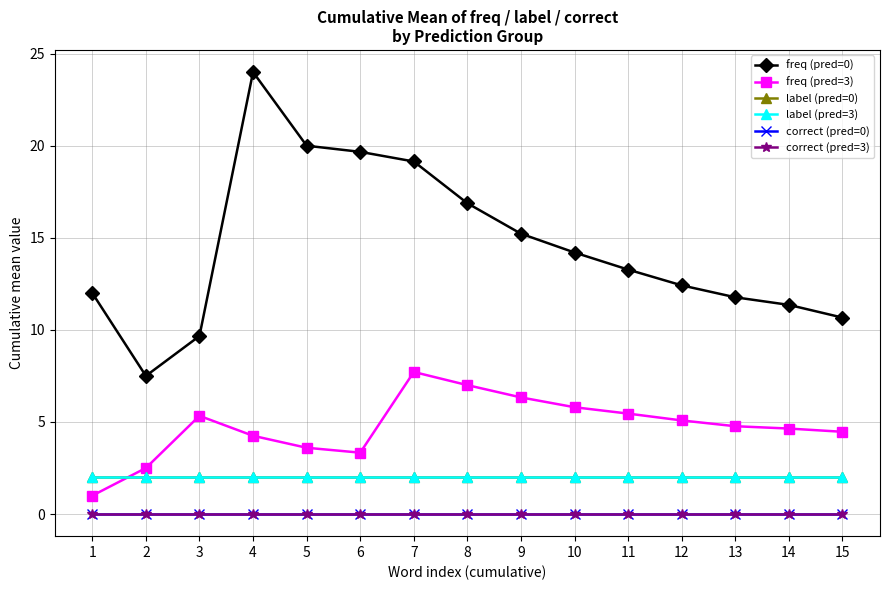

Reading right to left, list all the values displayed in this chart.

freq (pred=0): 15=10.7	14=11.4	13=11.8	12=12.4	11=13.3	10=14.2	9=15.2	8=16.9	7=19.1	6=19.7	5=20.0	4=24.0	3=9.7	2=7.5	1=12.0
freq (pred=3): 15=4.5	14=4.6	13=4.8	12=5.1	11=5.5	10=5.8	9=6.3	8=7.0	7=7.7	6=3.3	5=3.6	4=4.2	3=5.3	2=2.5	1=1.0
label (pred=0): 15=2.0	14=2.0	13=2.0	12=2.0	11=2.0	10=2.0	9=2.0	8=2.0	7=2.0	6=2.0	5=2.0	4=2.0	3=2.0	2=2.0	1=2.0
label (pred=3): 15=2.0	14=2.0	13=2.0	12=2.0	11=2.0	10=2.0	9=2.0	8=2.0	7=2.0	6=2.0	5=2.0	4=2.0	3=2.0	2=2.0	1=2.0
correct (pred=0): 15=0.0	14=0.0	13=0.0	12=0.0	11=0.0	10=0.0	9=0.0	8=0.0	7=0.0	6=0.0	5=0.0	4=0.0	3=0.0	2=0.0	1=0.0
correct (pred=3): 15=0.0	14=0.0	13=0.0	12=0.0	11=0.0	10=0.0	9=0.0	8=0.0	7=0.0	6=0.0	5=0.0	4=0.0	3=0.0	2=0.0	1=0.0